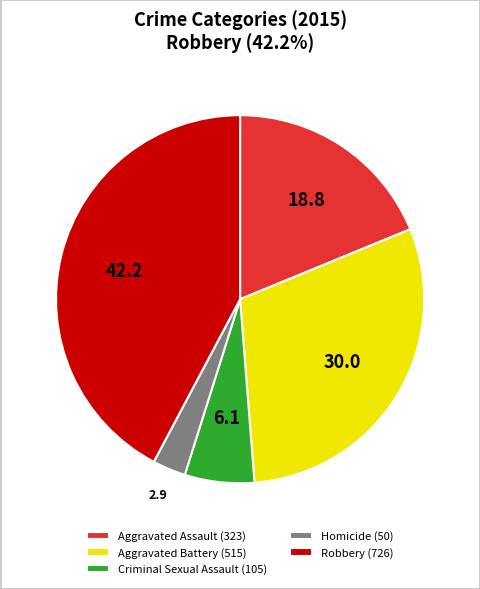

How many slices are in this pie chart?

5